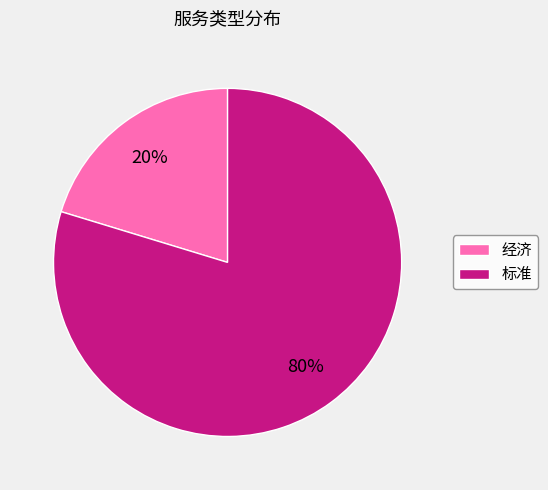

Combined, do 经济 and 标准 account for over 50%?

Yes